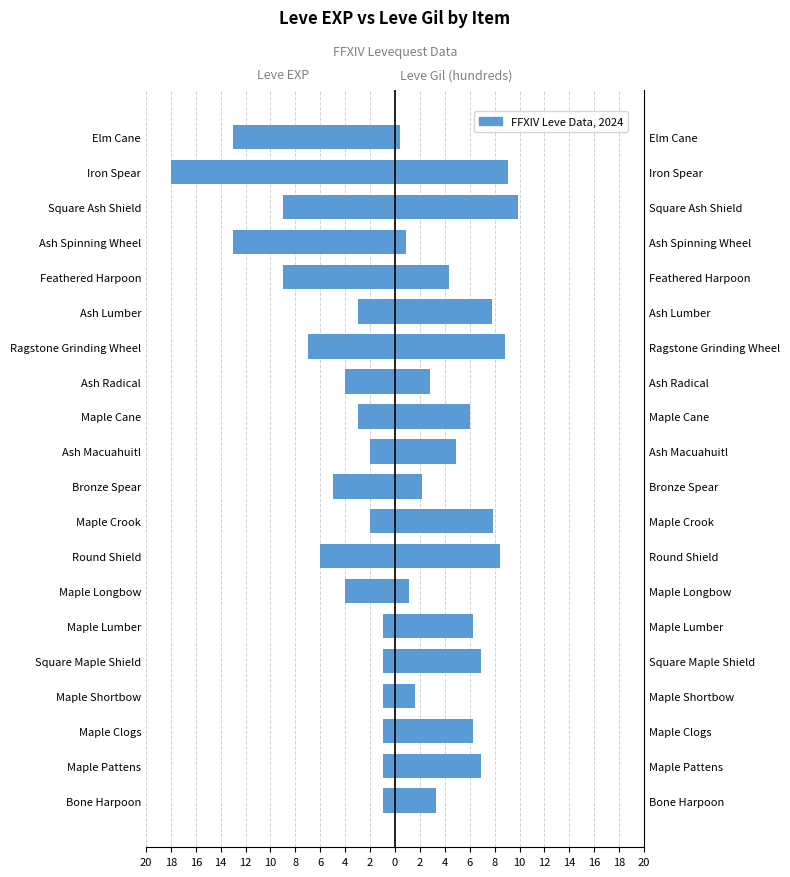

What is the difference between the second highest and second lowest values in the Leve EXP series?

12.0